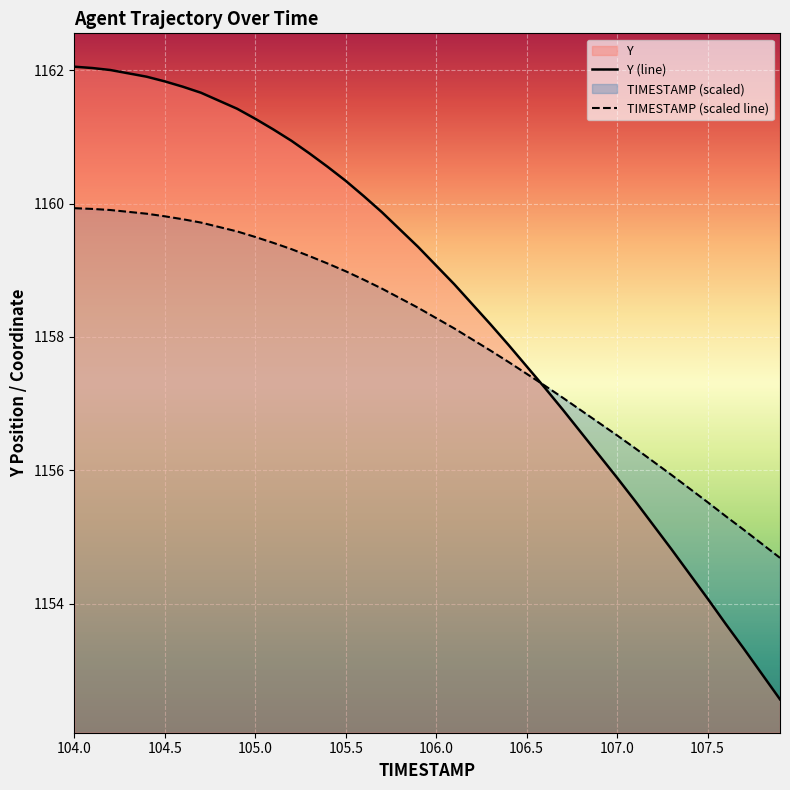

At which category does the chart reach its peak across all series?

104.0